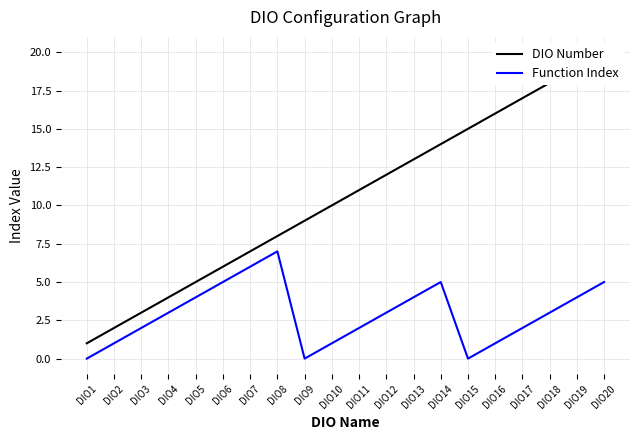

Is the value of Function Index at DIO16 greater than the value of DIO Number at DIO9?

No